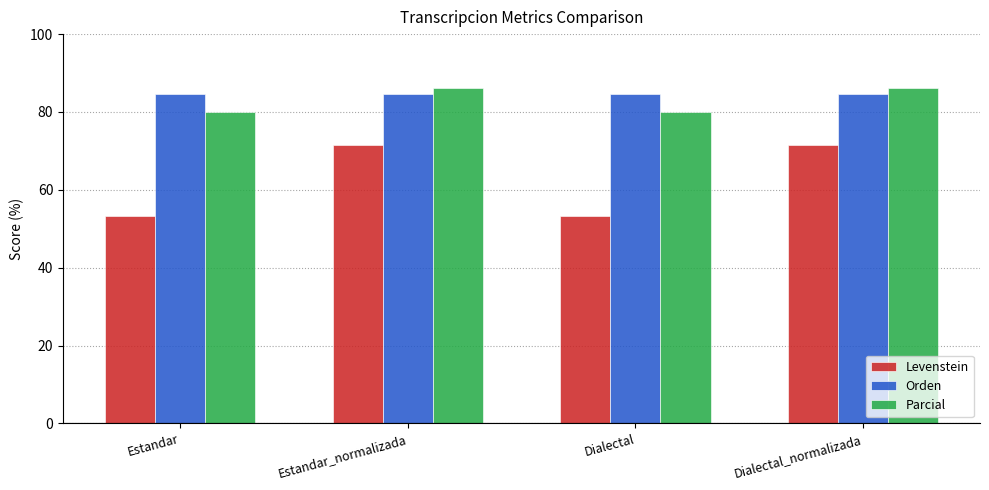

How many series are shown in this chart?

3